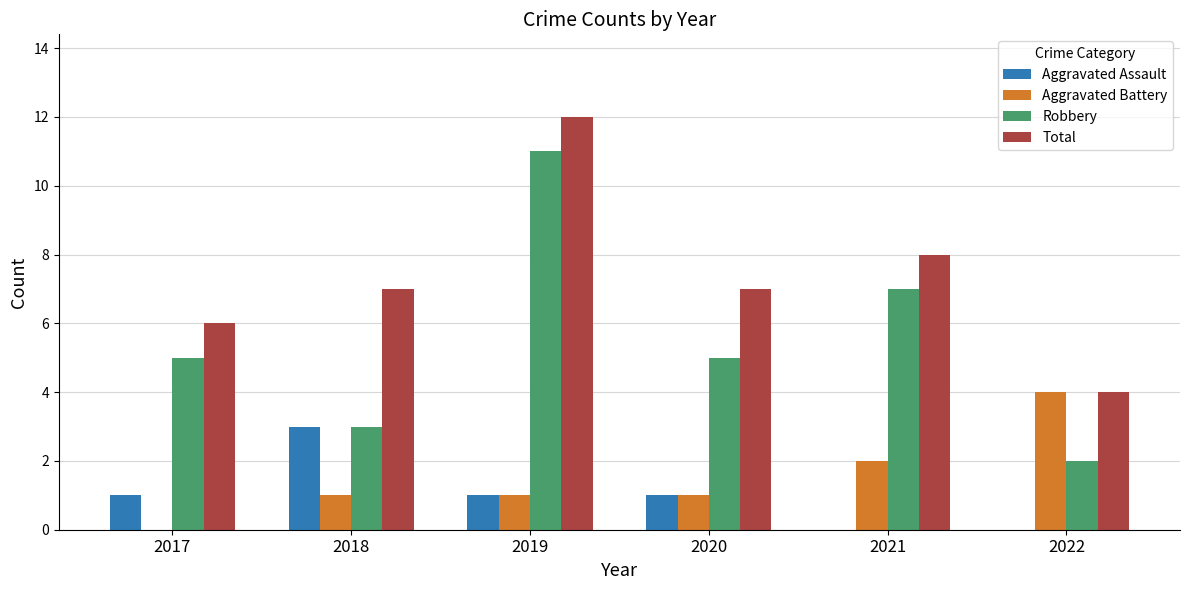

How many Aggravated Assault values are between 0 and 1?

5